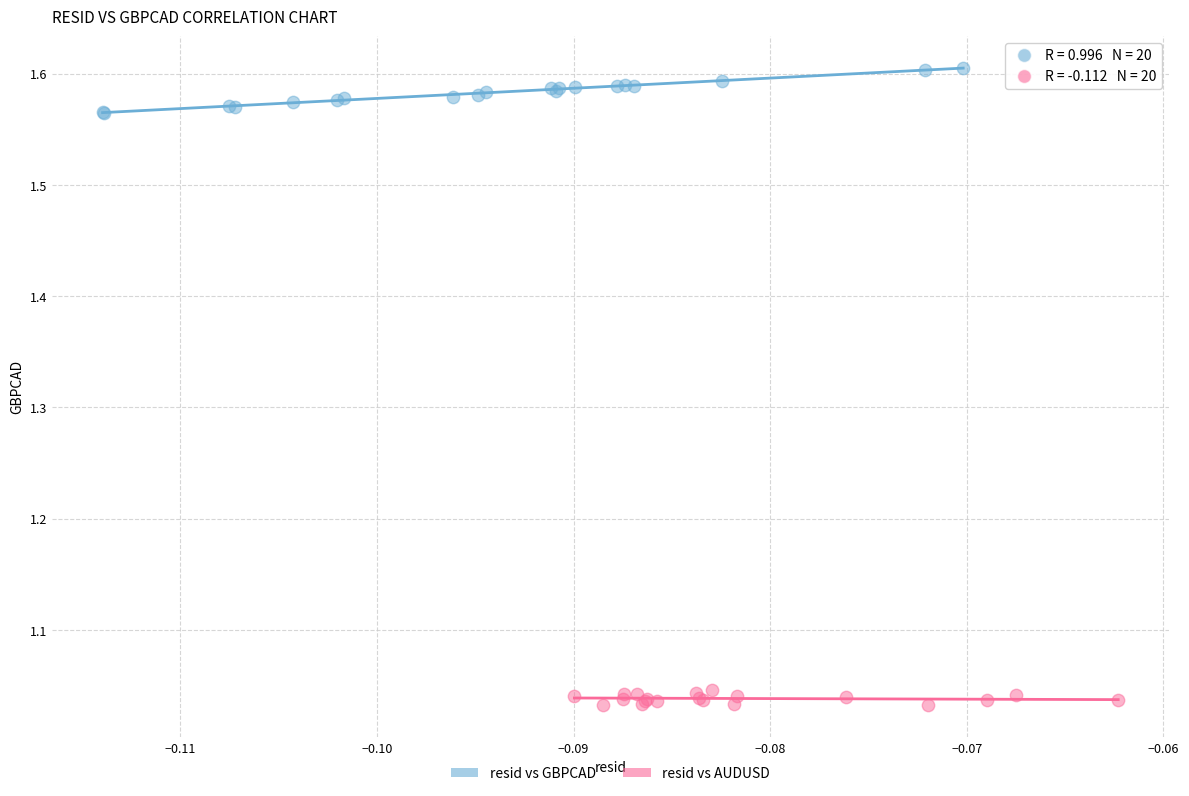

Which series contains the highest Y value?

resid vs GBPCAD